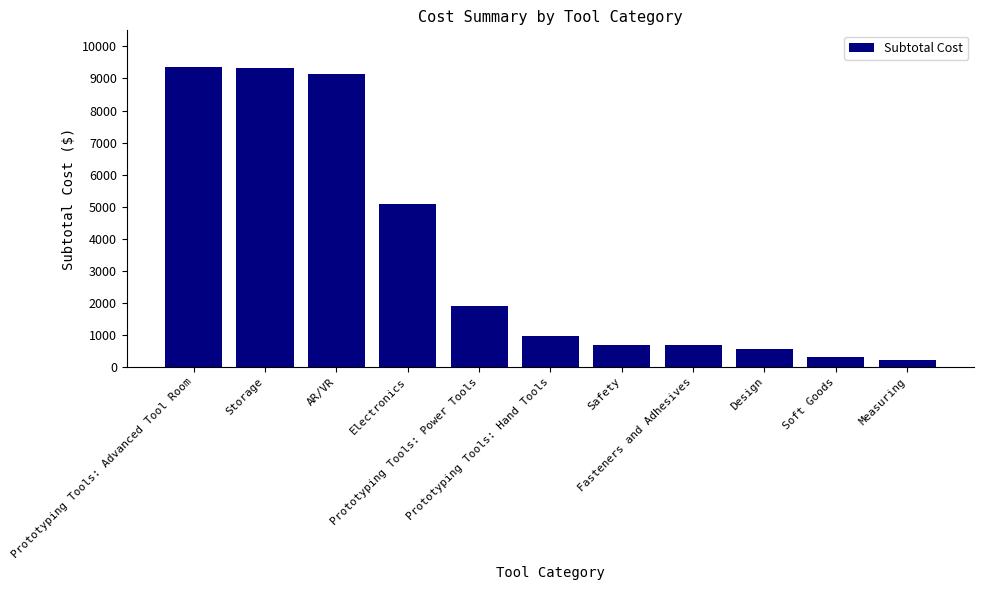

What is the difference between the second highest and minimum values?

9107.0